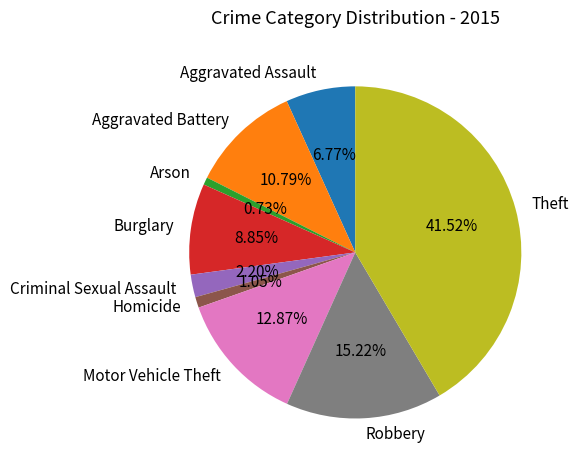

Does Burglary account for over 50% of the chart?

No